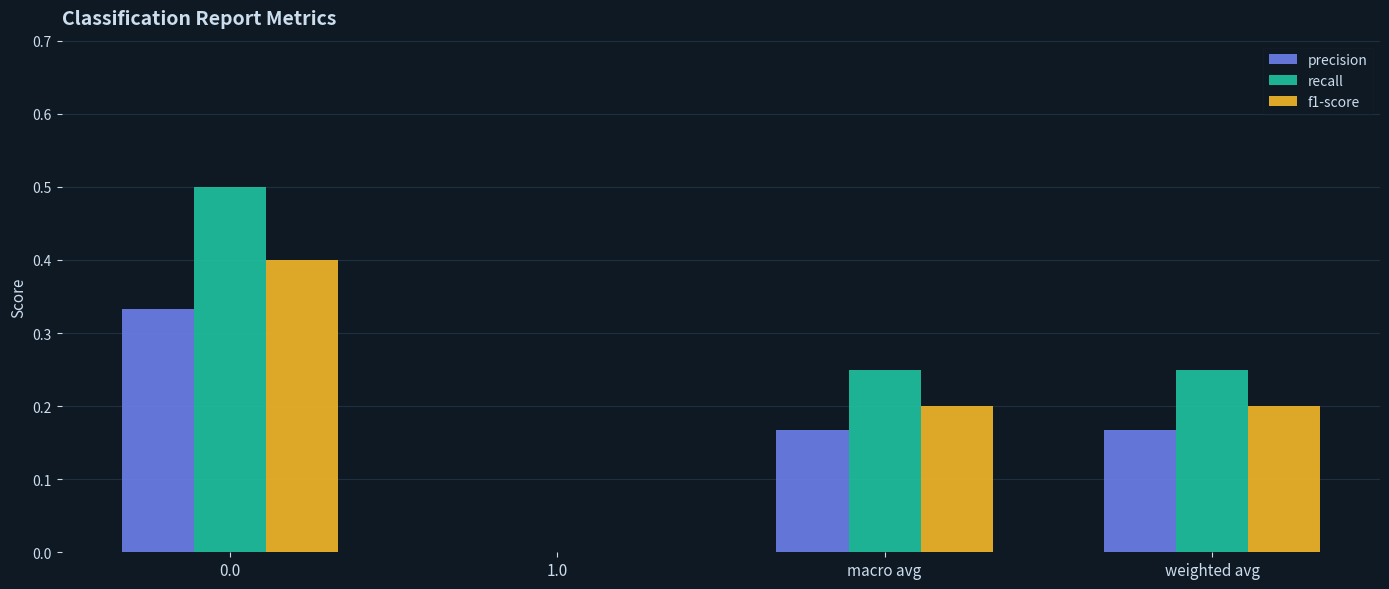

What is the sum of all f1-score values?

0.8